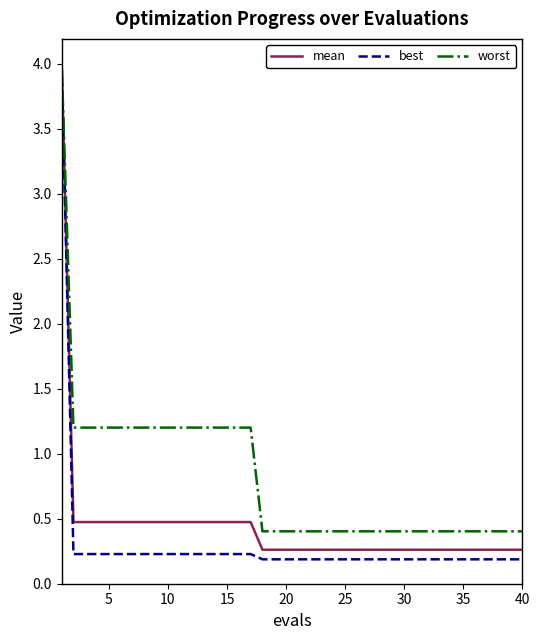

Reading left to right, what are all the values shown in this chart?

mean: 4.0	0.5	0.5	0.5	0.5	0.5	0.5	0.5	0.5	0.5	0.5	0.5	0.5	0.5	0.5	0.5	0.5	0.3	0.3	0.3	0.3	0.3	0.3	0.3	0.3	0.3	0.3	0.3	0.3	0.3	0.3	0.3	0.3	0.3	0.3	0.3	0.3	0.3	0.3	0.3
best: 4.0	0.2	0.2	0.2	0.2	0.2	0.2	0.2	0.2	0.2	0.2	0.2	0.2	0.2	0.2	0.2	0.2	0.2	0.2	0.2	0.2	0.2	0.2	0.2	0.2	0.2	0.2	0.2	0.2	0.2	0.2	0.2	0.2	0.2	0.2	0.2	0.2	0.2	0.2	0.2
worst: 4.0	1.2	1.2	1.2	1.2	1.2	1.2	1.2	1.2	1.2	1.2	1.2	1.2	1.2	1.2	1.2	1.2	0.4	0.4	0.4	0.4	0.4	0.4	0.4	0.4	0.4	0.4	0.4	0.4	0.4	0.4	0.4	0.4	0.4	0.4	0.4	0.4	0.4	0.4	0.4